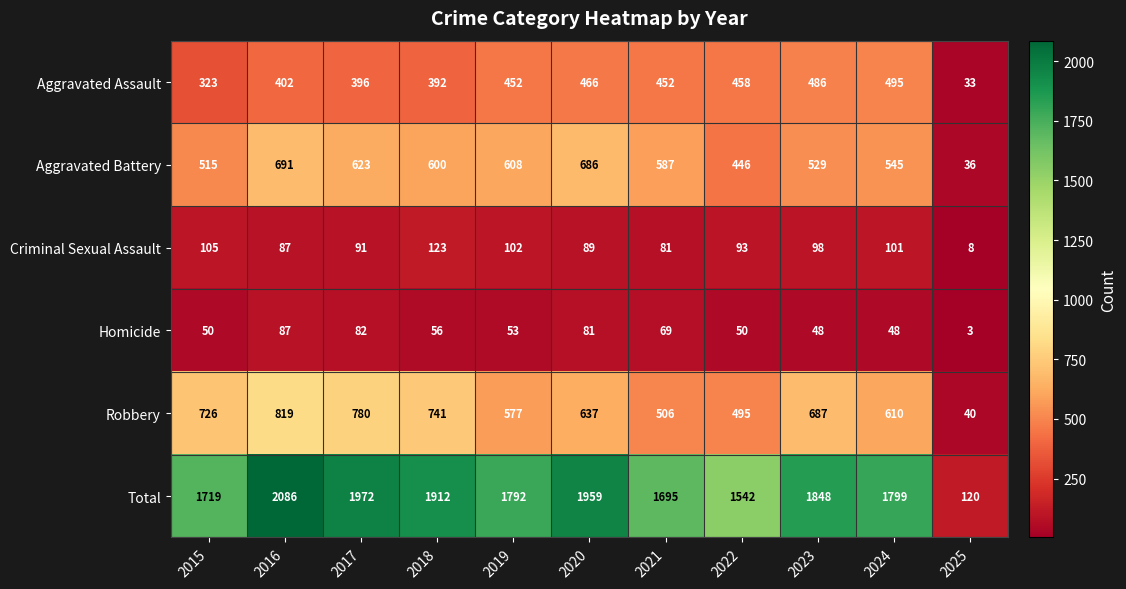

At which category is the sum across all series the highest?

2016